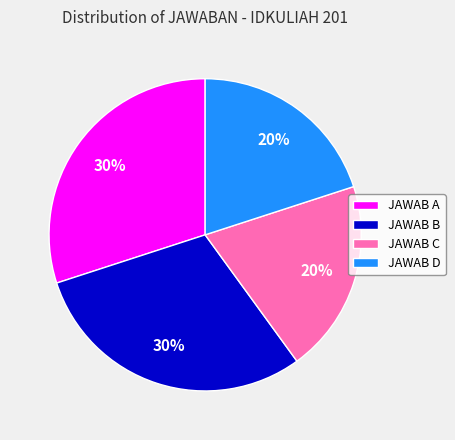

To the nearest percent, what is the difference between the largest and smallest slice percentages?

10%